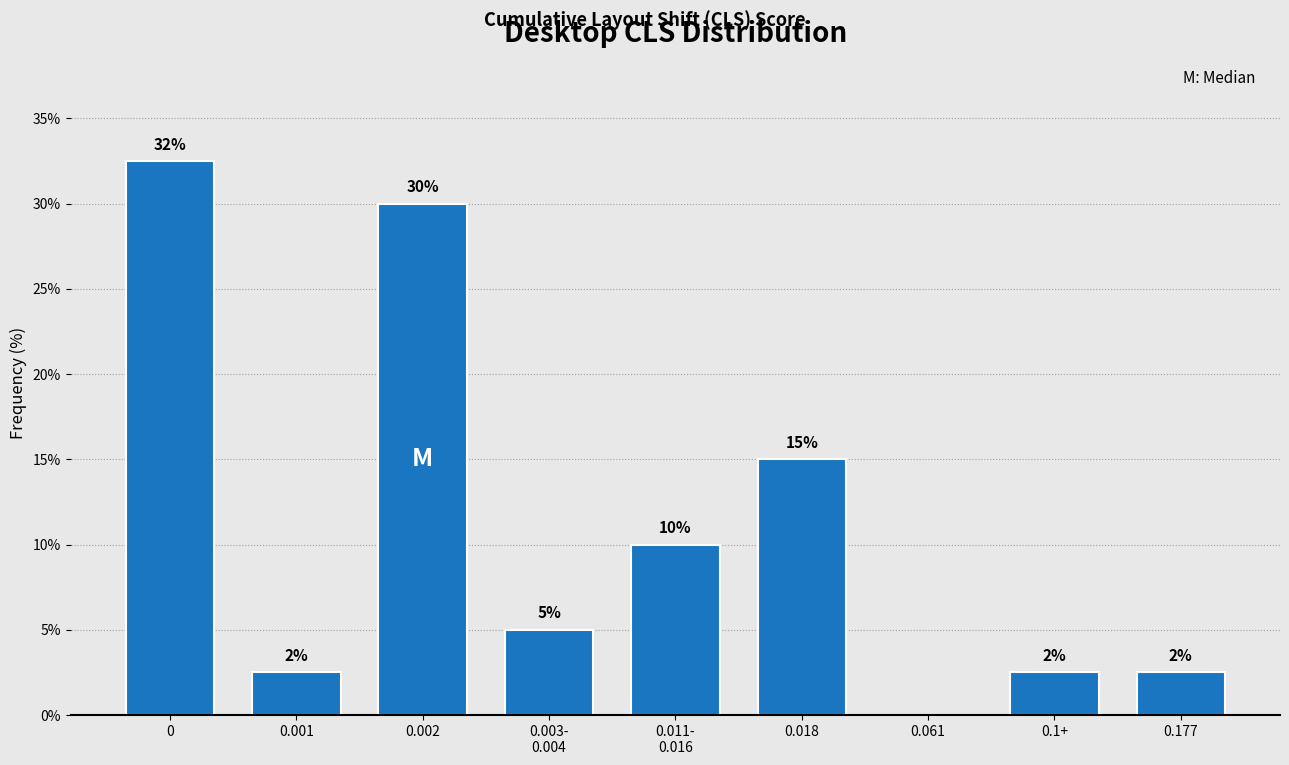

Is it true that the value at 0 is 12.8?

False